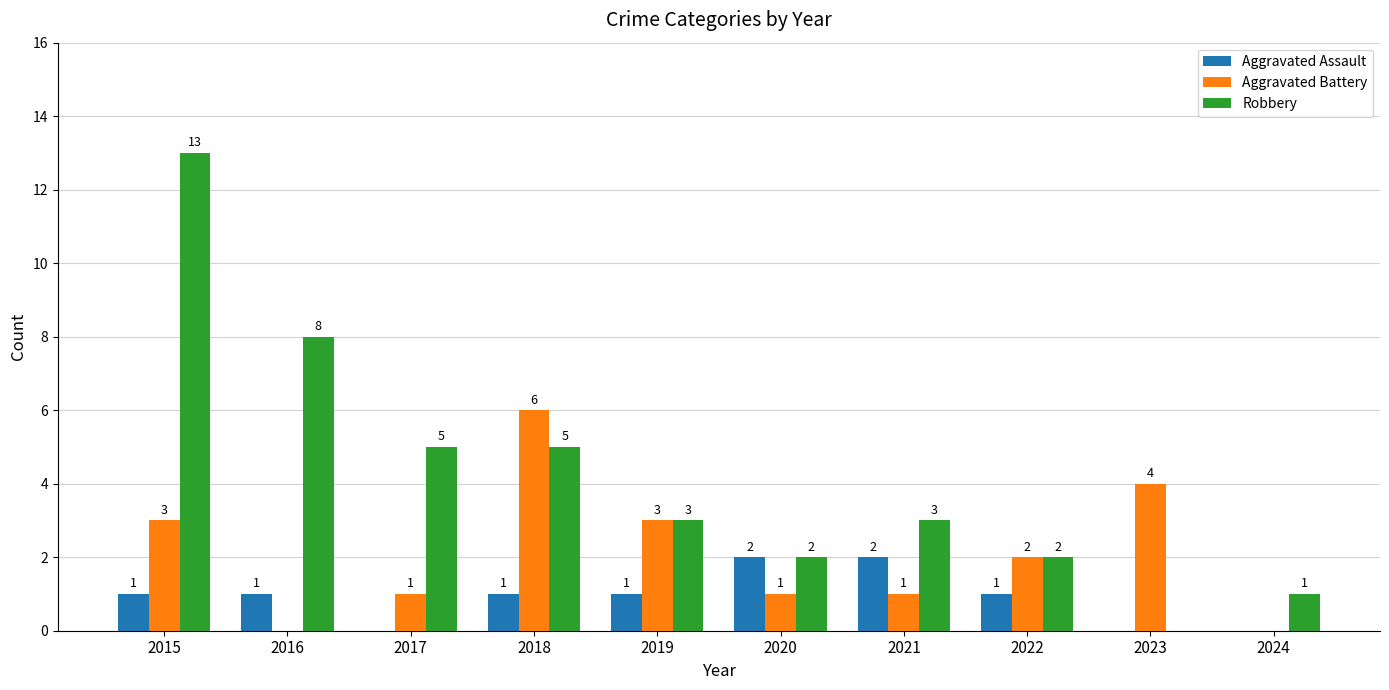

Is it true that Aggravated Assault equals 0 at 2023?

True